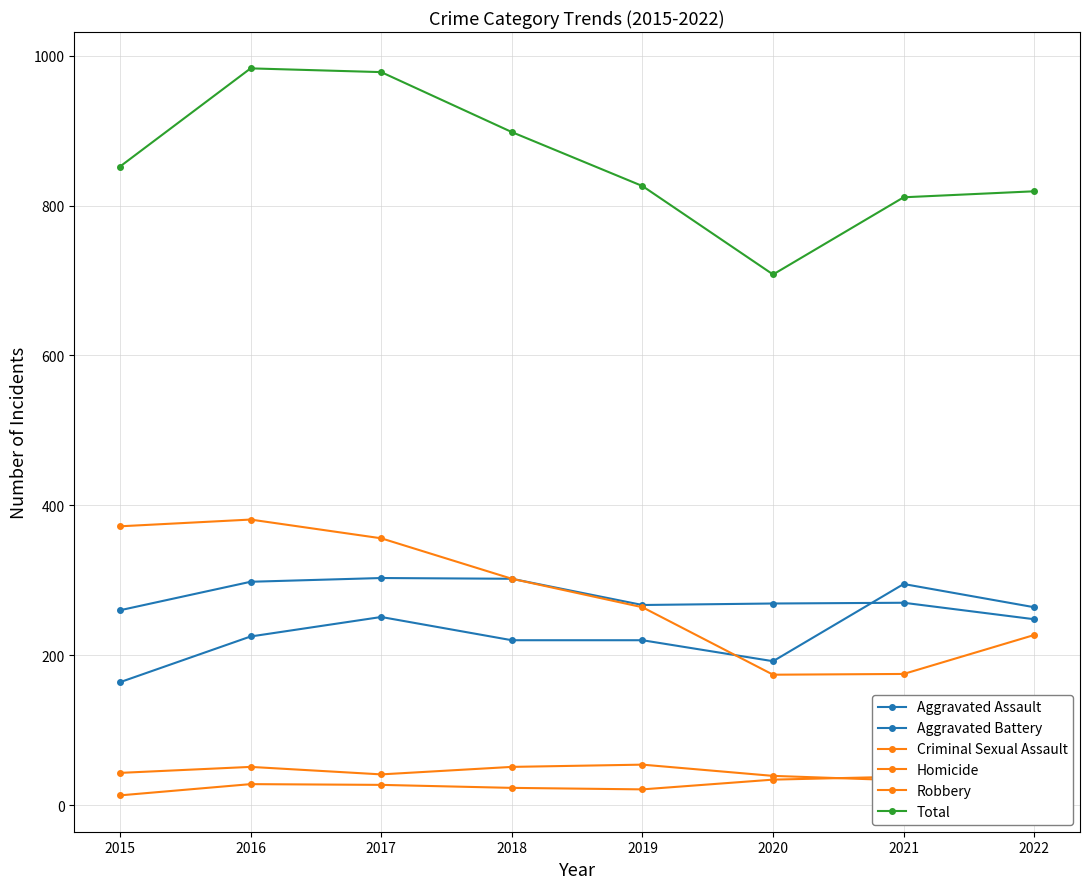

What is the difference between the Total values at 2020 and 2022?

111